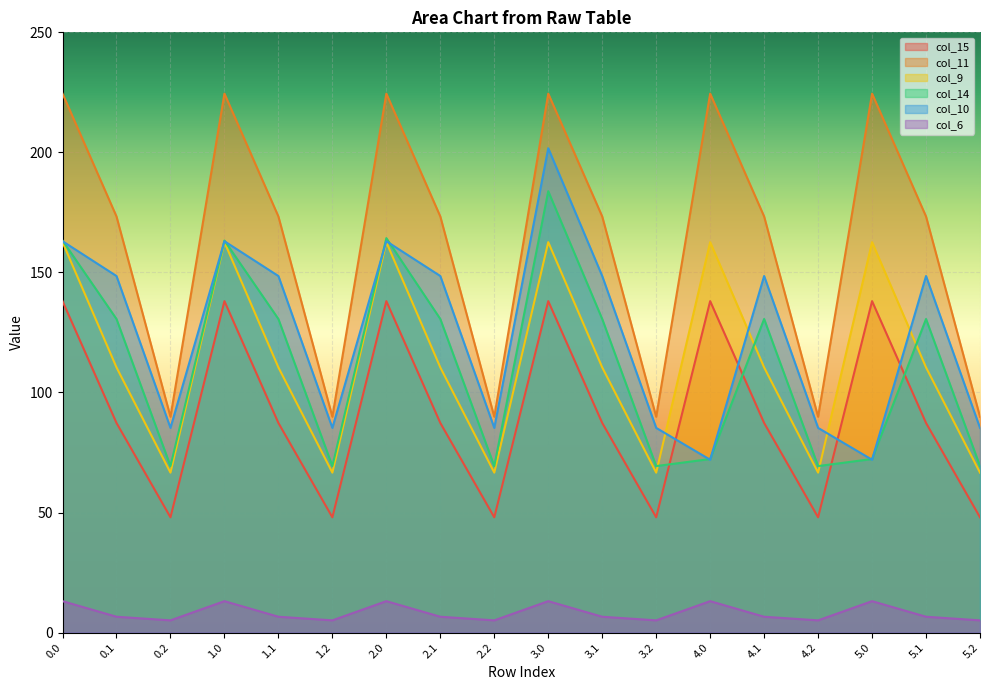

What is the difference between the col_6 values at 5.2 and 3.0?

8.0